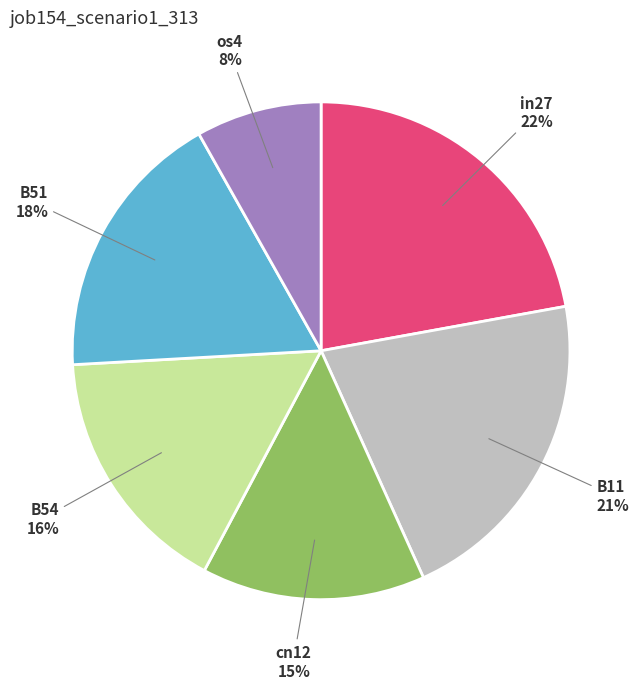

To the nearest percent, what is the average slice percentage?

17%